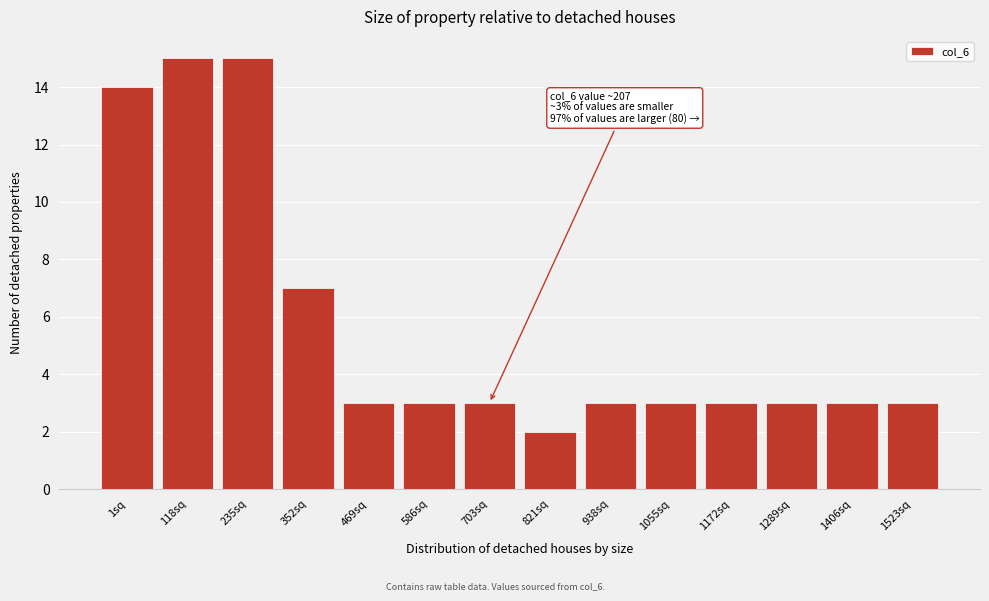

Reading left to right, transcribe all the data shown in this chart.

1sq=14	118sq=15	235sq=15	352sq=7	469sq=3	586sq=3	703sq=3	821sq=2	938sq=3	1055sq=3	1172sq=3	1289sq=3	1406sq=3	1523sq=3